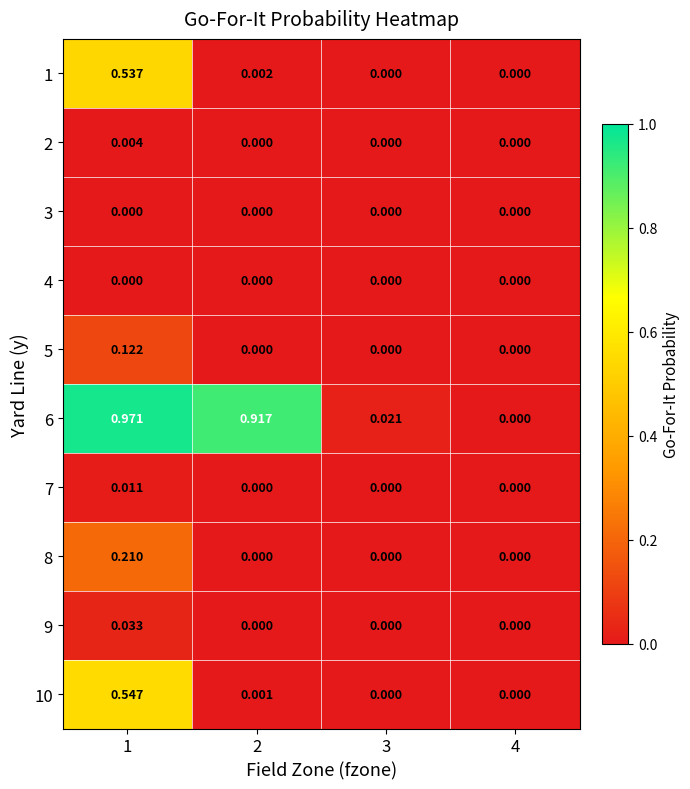

Count the number of data series in this chart.

10